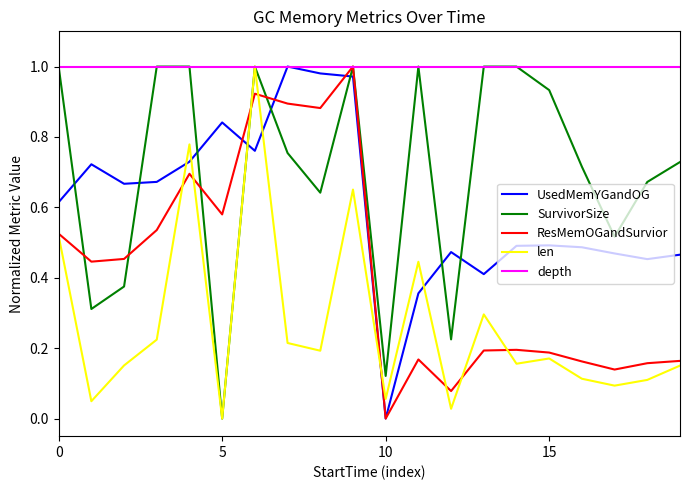

Which series has the largest total across all categories?

depth